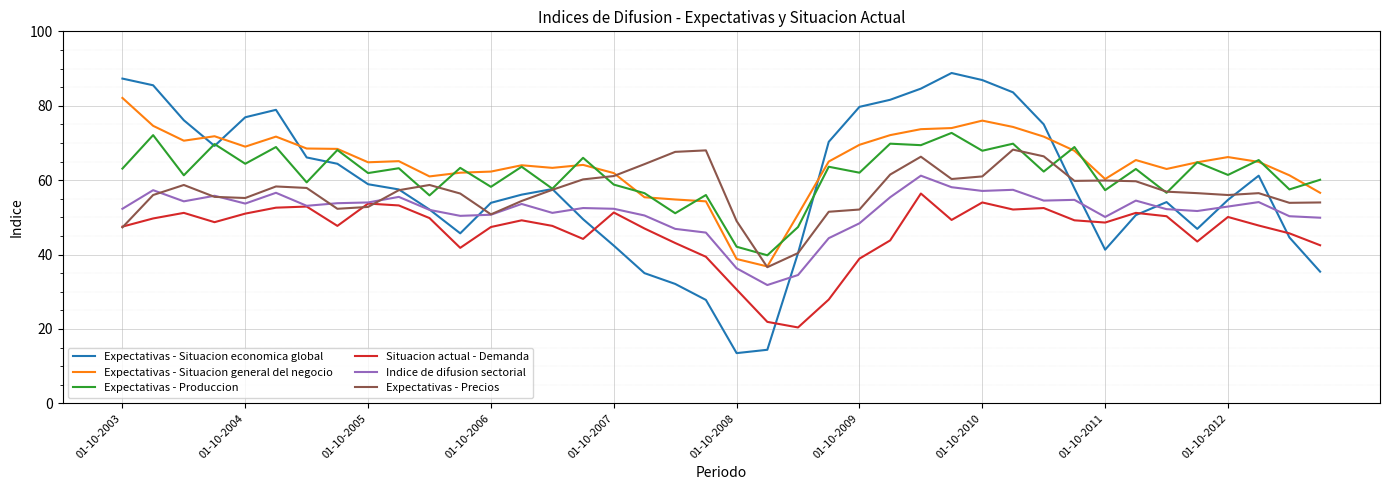

Which series has the widest spread of values?

Expectativas - Situacion economica global